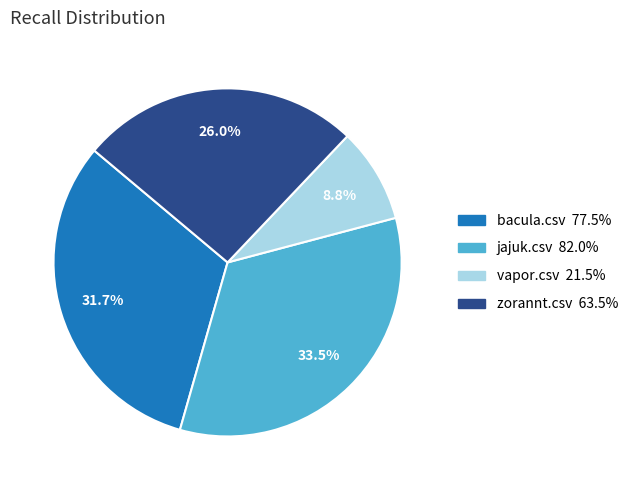

True or false: vapor.csv accounts for 24% of the total.

False